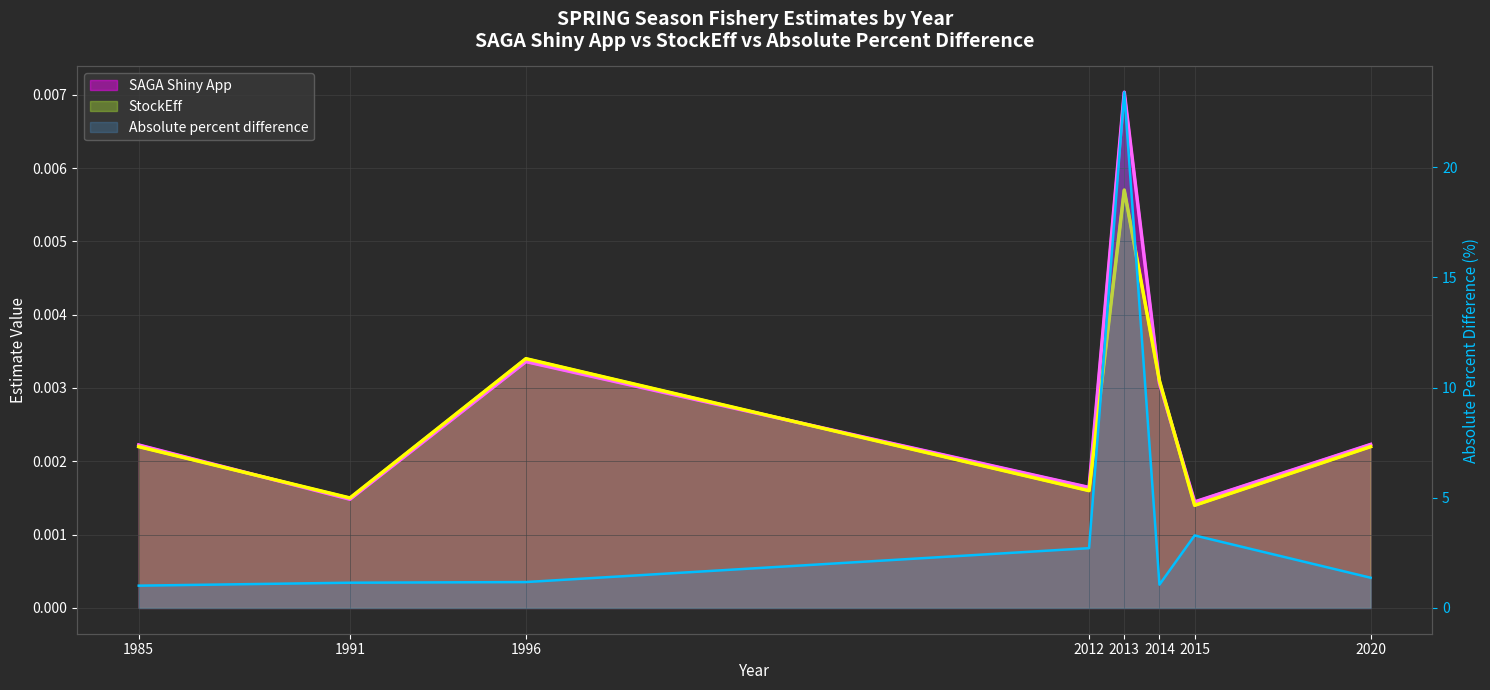

How many interior local valleys does the Absolute percent difference series have?

1